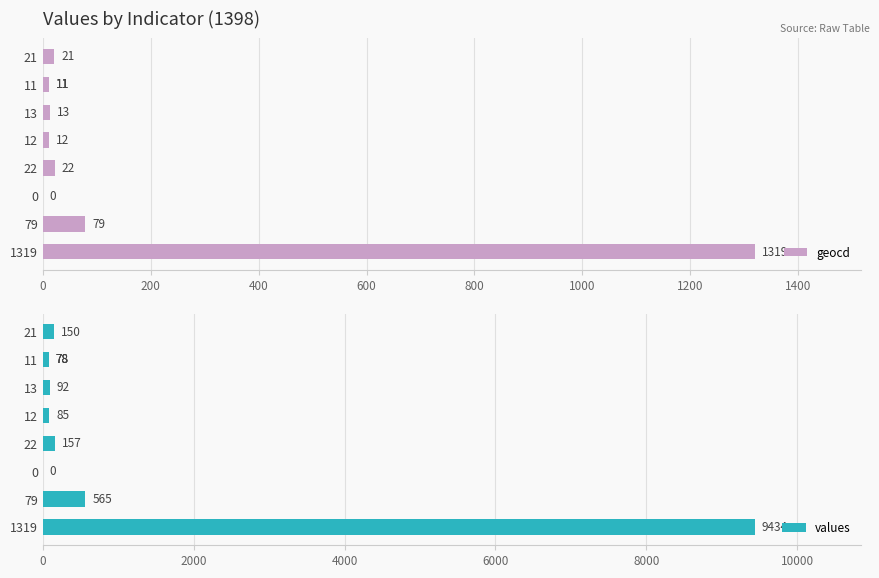

Does the chart contain stacked bars?

No